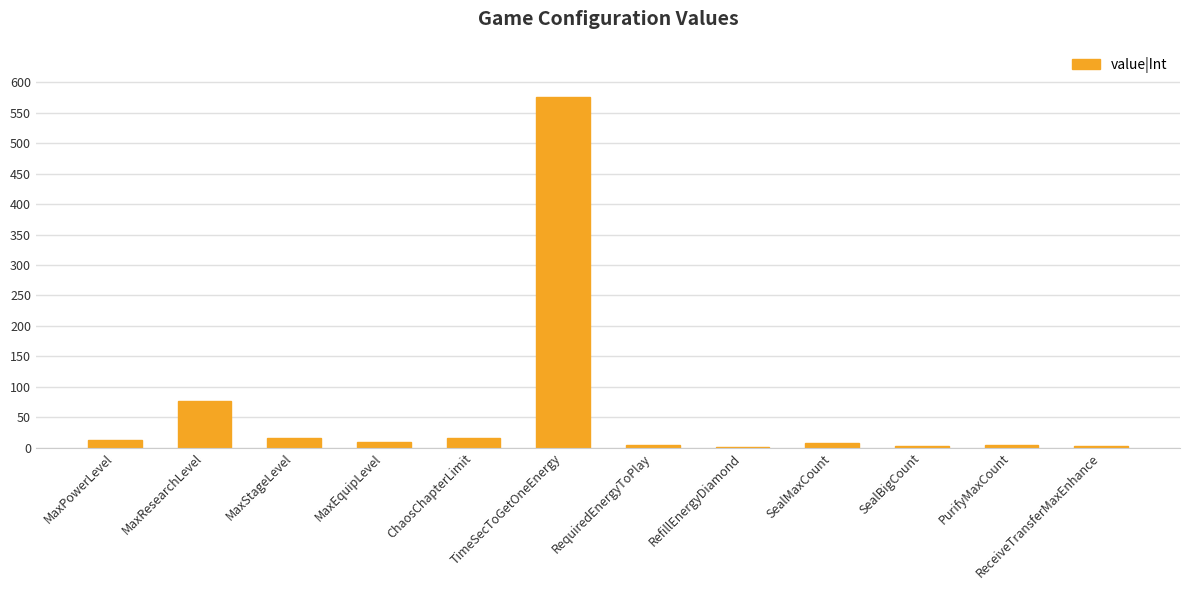

What is the average value?

61